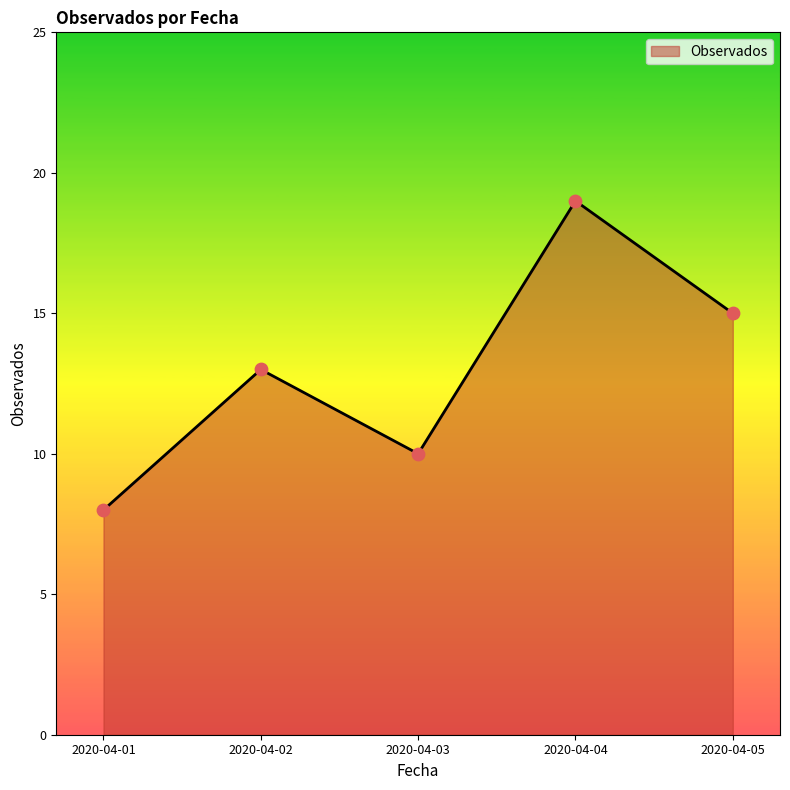

Approximately how many times larger is the value at 2020-04-02 compared to 2020-04-03?

1.3